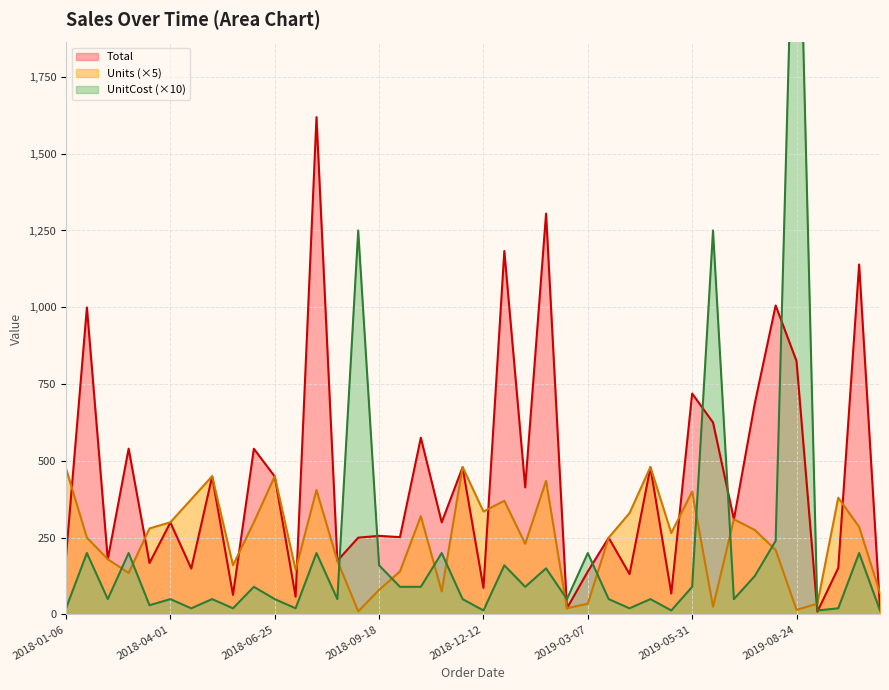

Reading left to right, list all the values displayed in this chart.

Total: 189.1	999.5	179.6	539.7	167.4	299.4	149.2	449.1	63.7	539.4	449.1	57.7	1619.2	174.7	250.0	255.8	251.7	575.4	299.9	479.0	86.4	1183.3	413.5	1305.0	20.0	139.9	249.5	131.3	479.0	68.4	719.2	625.0	309.4	687.0	1005.9	825.0	9.0	151.2	1139.4	18.1
Units: 475.0	250.0	180.0	135.0	280.0	300.0	375.0	450.0	160.0	300.0	450.0	145.0	405.0	175.0	10.0	80.0	140.0	320.0	75.0	480.0	335.0	370.0	230.0	435.0	20.0	35.0	250.0	330.0	480.0	265.0	400.0	25.0	310.0	275.0	210.0	15.0	35.0	380.0	285.0	70.0
UnitCost: 19.9	199.9	49.9	199.9	29.9	49.9	19.9	49.9	19.9	89.9	49.9	19.9	199.9	49.9	1250.0	159.9	89.9	89.9	199.9	49.9	12.9	159.9	89.9	150.0	49.9	199.9	49.9	19.9	49.9	12.9	89.9	1250.0	49.9	124.9	239.5	2750.0	12.9	19.9	199.9	12.9